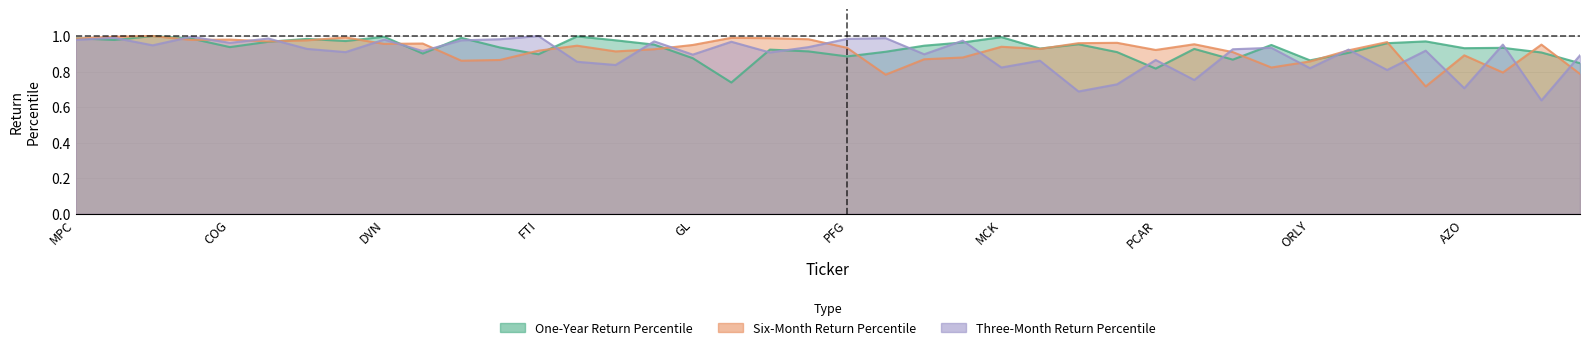

True or false: Six-Month Return Percentile has a value of 1.3 at GIS.

False